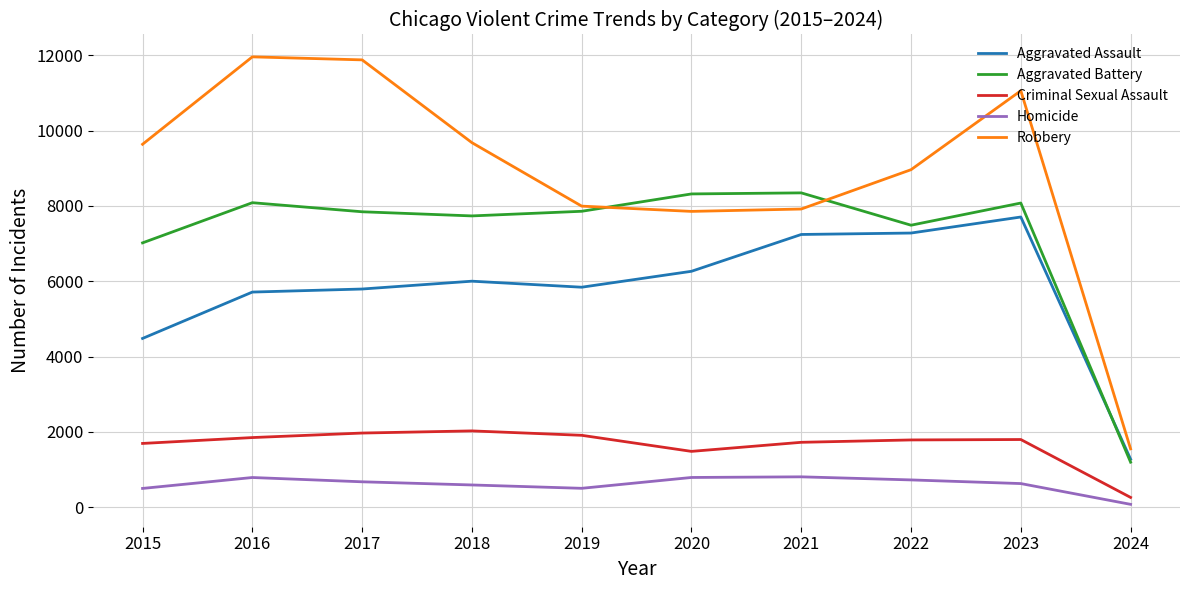

How many lines are shown in the chart?

5